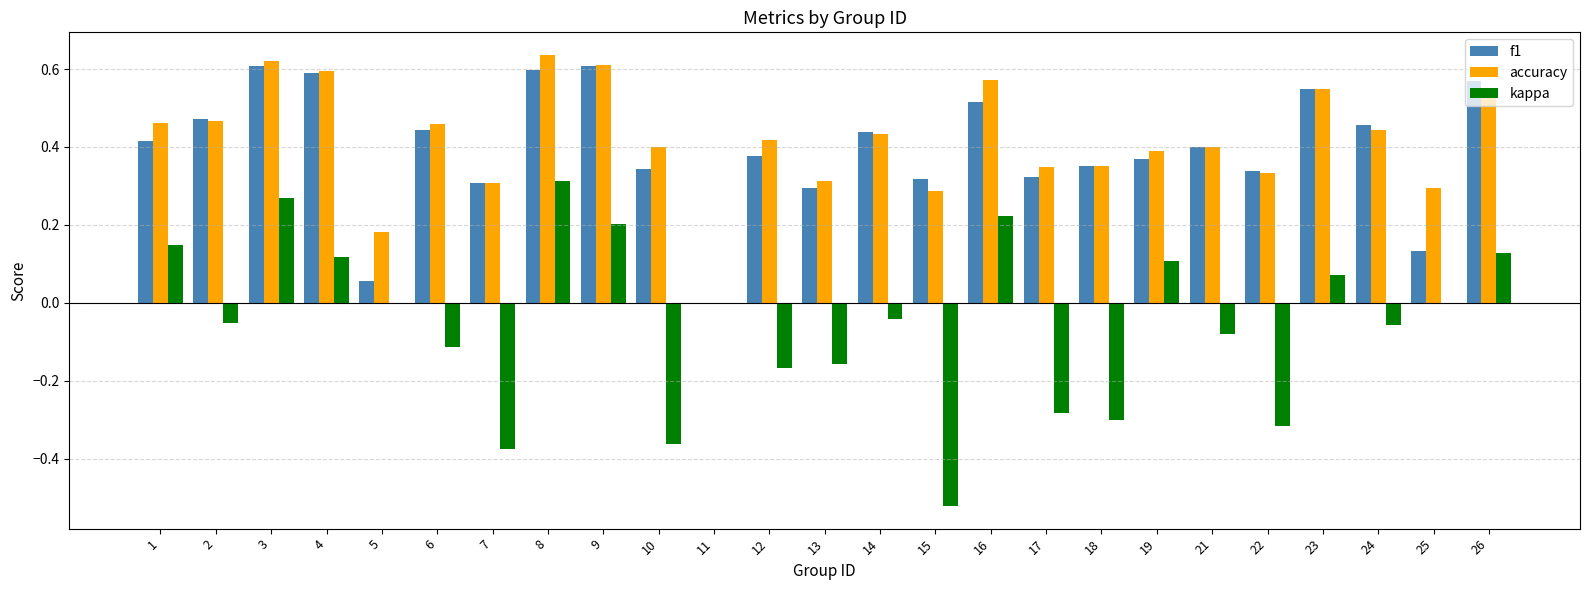

Which series has the largest total across all categories?

accuracy